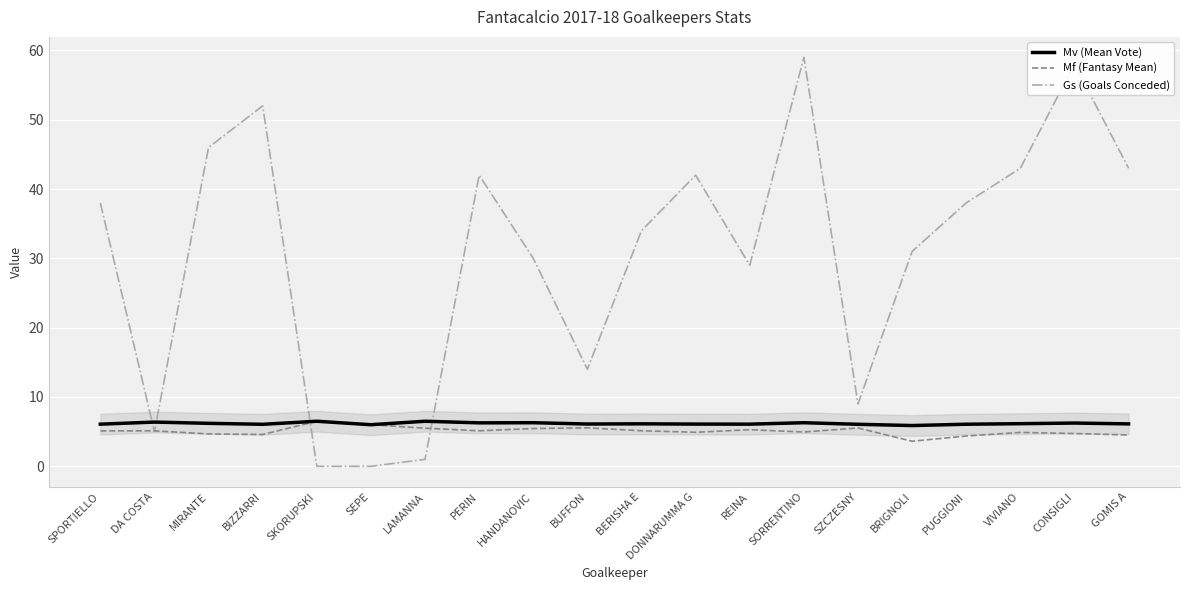

Which series has the largest total across all categories?

Gs (Goals Conceded)